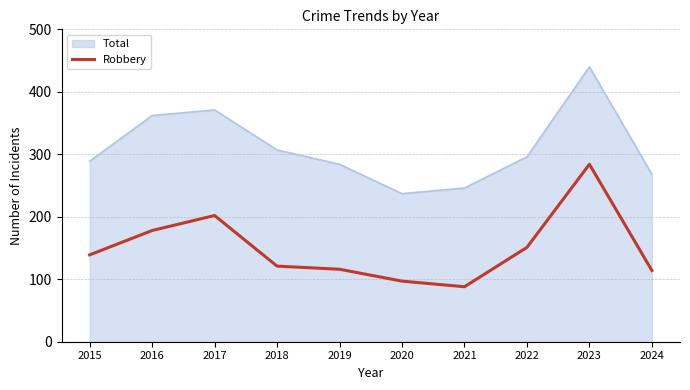

What value does the Total series have at 2015?

289